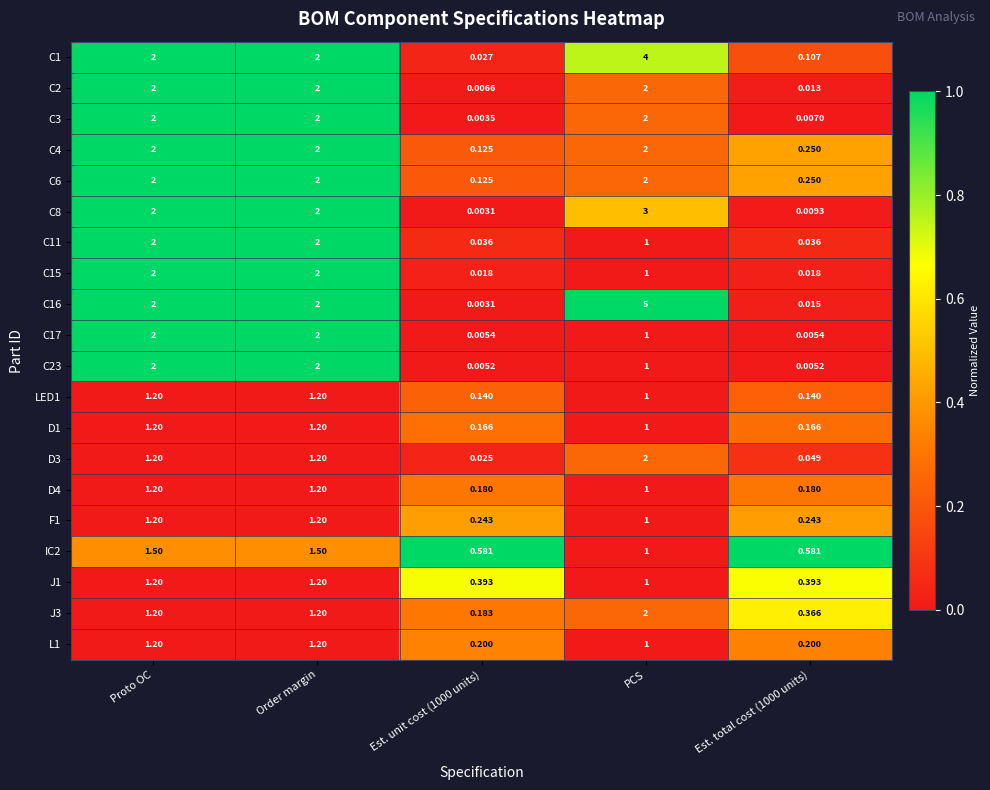

At which category is the sum across all series the highest?

PCS